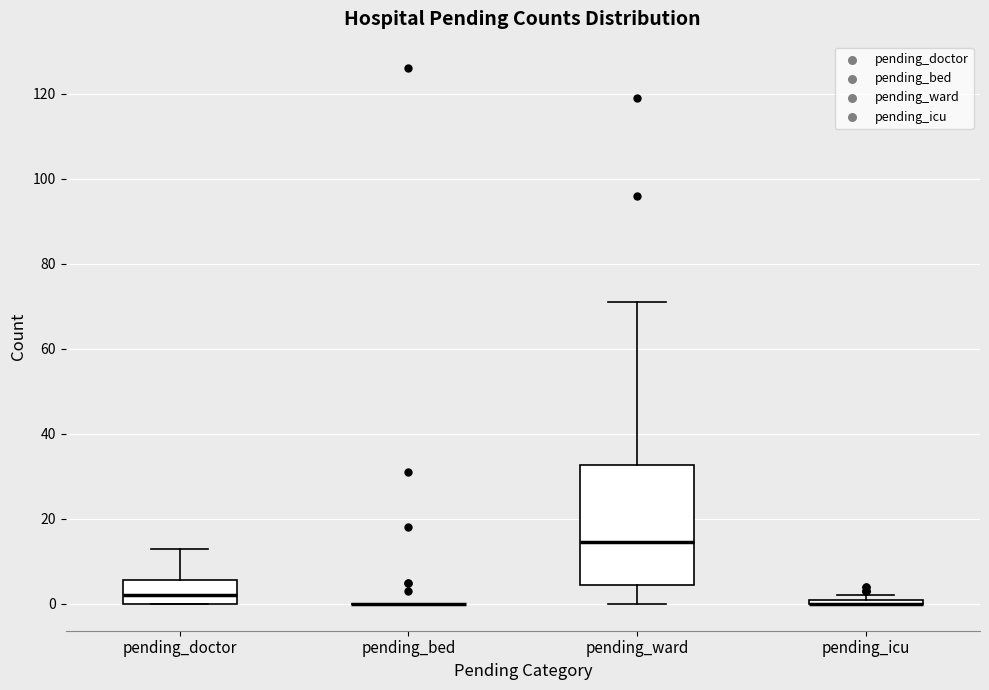

Comparing the boxes themselves (not the whiskers), which one is the tallest?

pending_ward